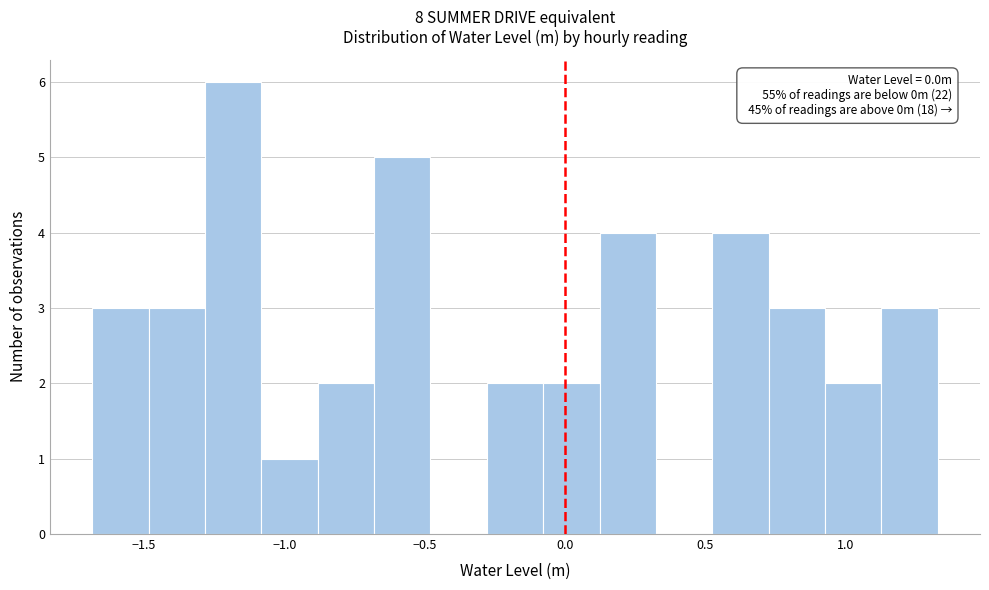

Which range on the x-axis has the tallest bar?

-1.30 to -1.10